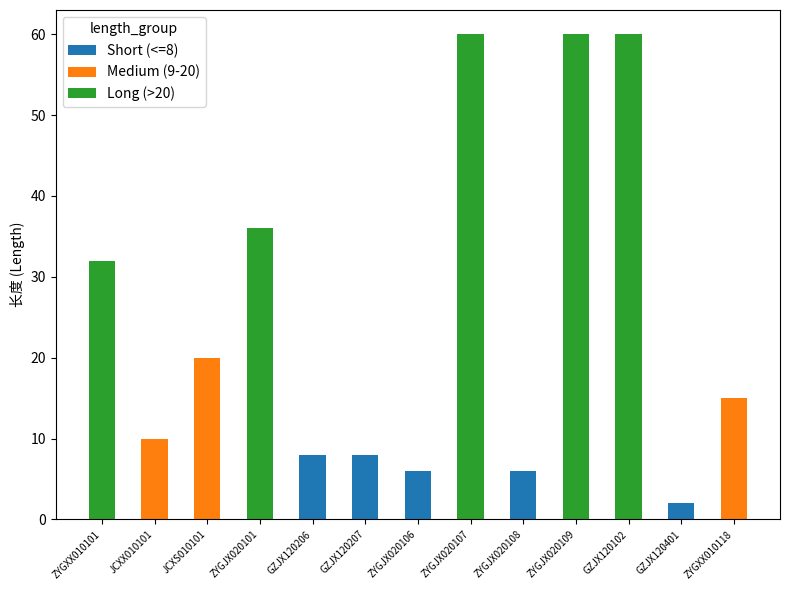

What is the total value across all series at ZYGXX010118?

15